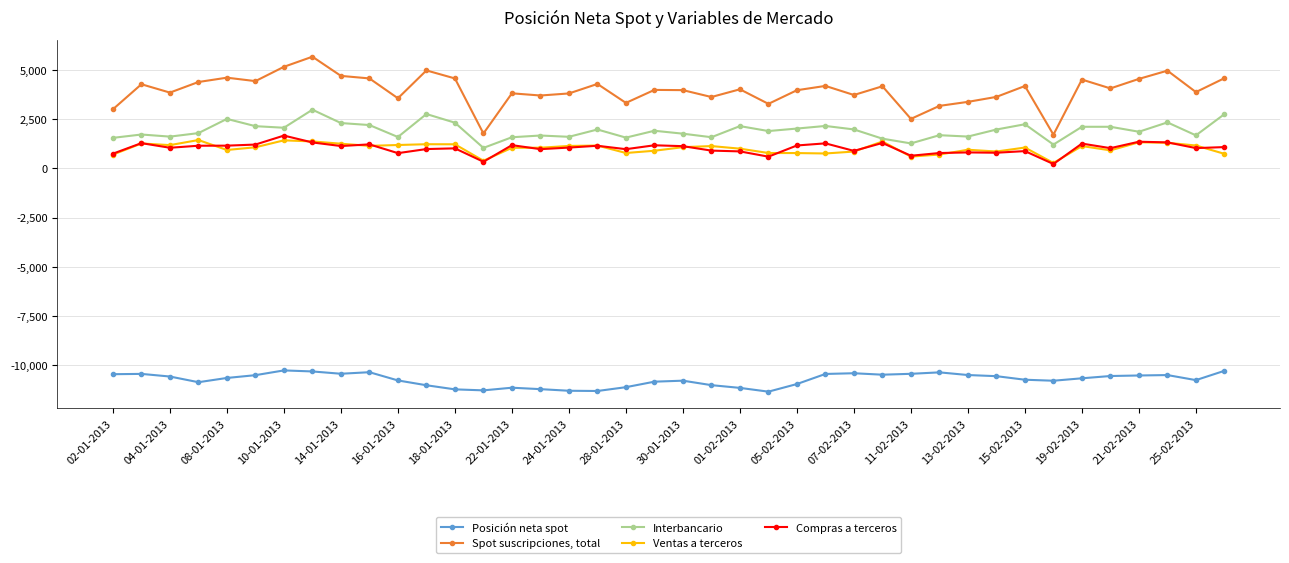

Count the number of categories in the chart.

40